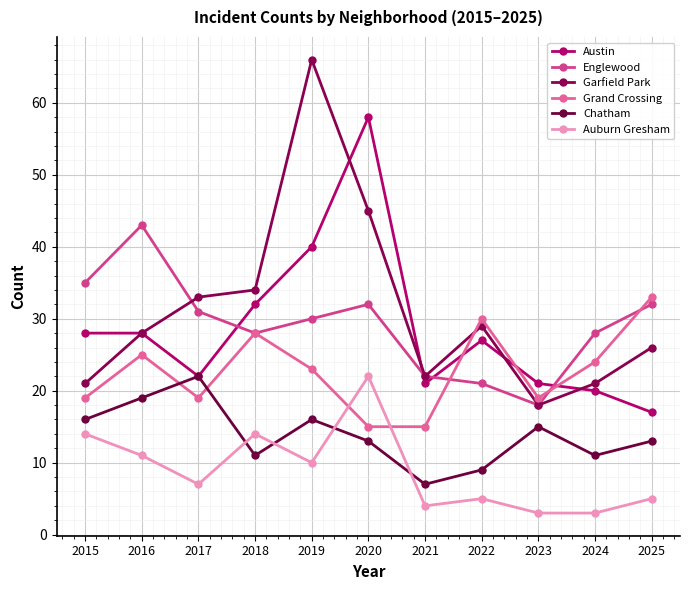

Reading left to right, list all the values displayed in this chart.

Austin: 28	28	22	32	40	58	21	27	21	20	17
Englewood: 35	43	31	28	30	32	22	21	18	28	32
Garfield Park: 21	28	33	34	66	45	22	29	18	21	26
Grand Crossing: 19	25	19	28	23	15	15	30	19	24	33
Chatham: 16	19	22	11	16	13	7	9	15	11	13
Auburn Gresham: 14	11	7	14	10	22	4	5	3	3	5